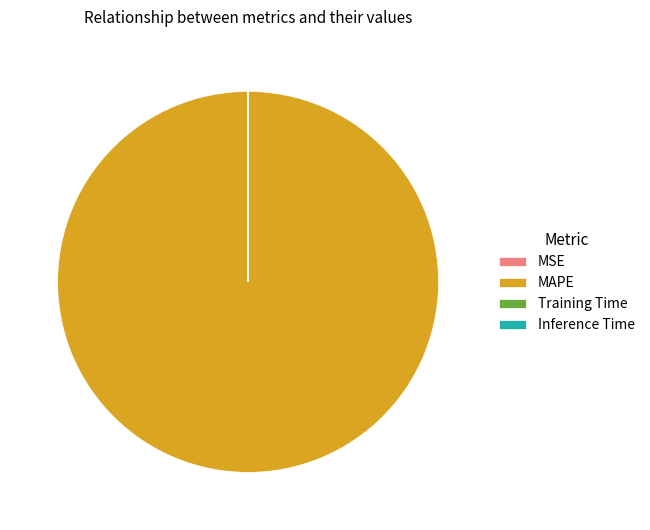

Is it true that MAPE is 100% of the pie?

True